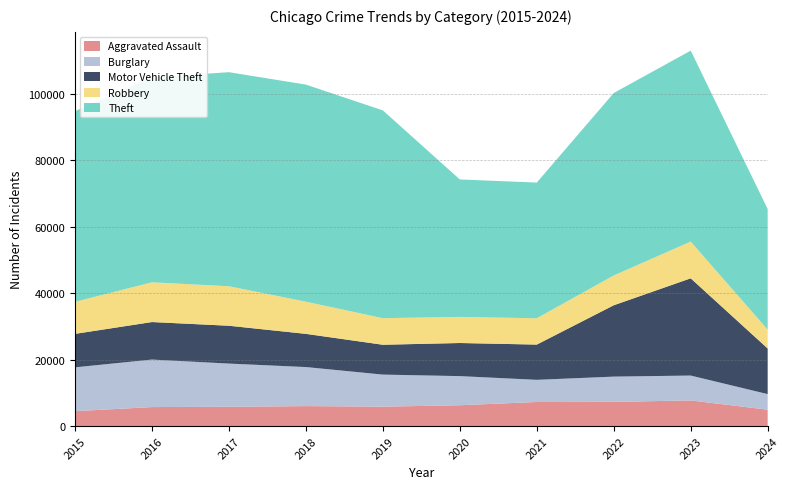

Reading left to right, transcribe all the data shown in this chart.

Aggravated Assault: 2015=4480	2016=5713	2017=5793	2018=6001	2019=5841	2020=6265	2021=7242	2022=7280	2023=7710	2024=4932
Burglary: 2015=13184	2016=14289	2017=13001	2018=11747	2019=9638	2020=8758	2021=6662	2022=7593	2023=7482	2024=4682
Motor Vehicle Theft: 2015=10068	2016=11285	2017=11380	2018=9985	2019=8977	2020=9959	2021=10603	2022=21461	2023=29246	2024=13724
Robbery: 2015=9638	2016=11960	2017=11880	2018=9681	2019=7995	2020=7855	2021=7920	2022=8963	2023=11054	2024=5678
Theft: 2015=57351	2016=61623	2017=64386	2018=65289	2019=62495	2020=41337	2021=40813	2022=54879	2023=57432	2024=36263